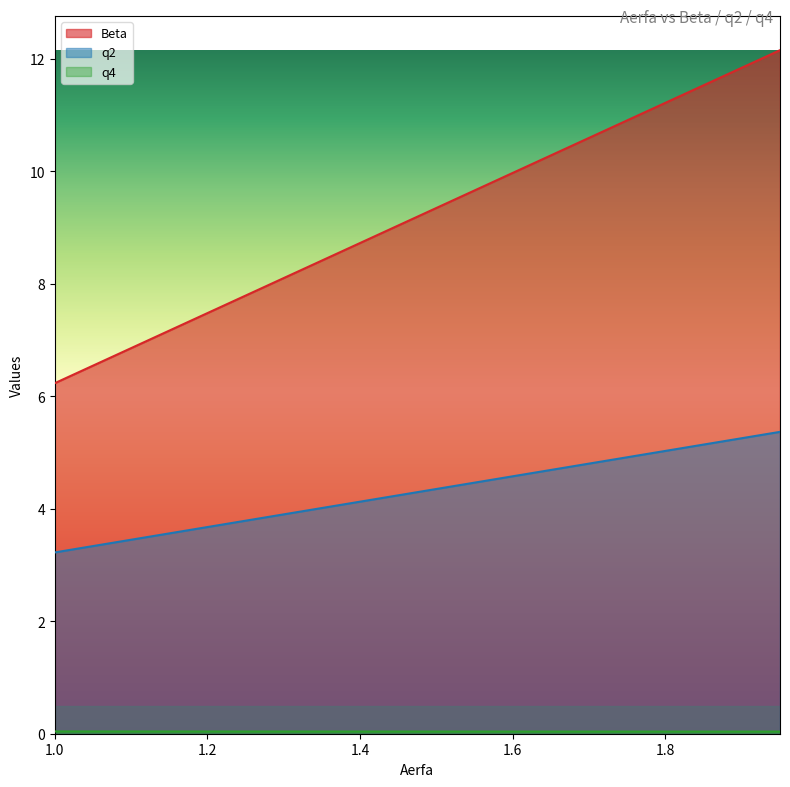

True or false: Beta and q2 cross at least once.

False